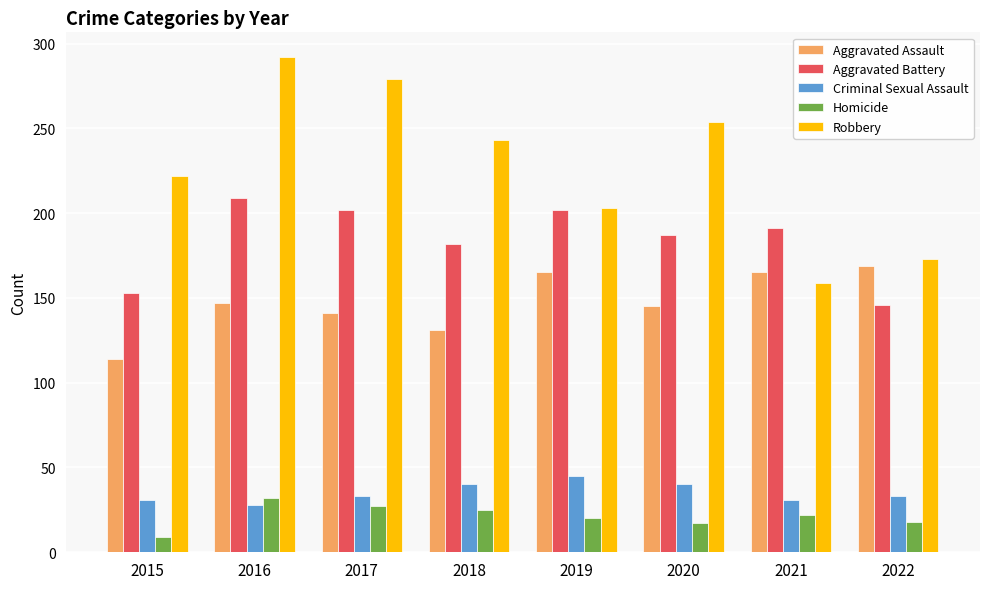

What is the smallest value displayed?

9